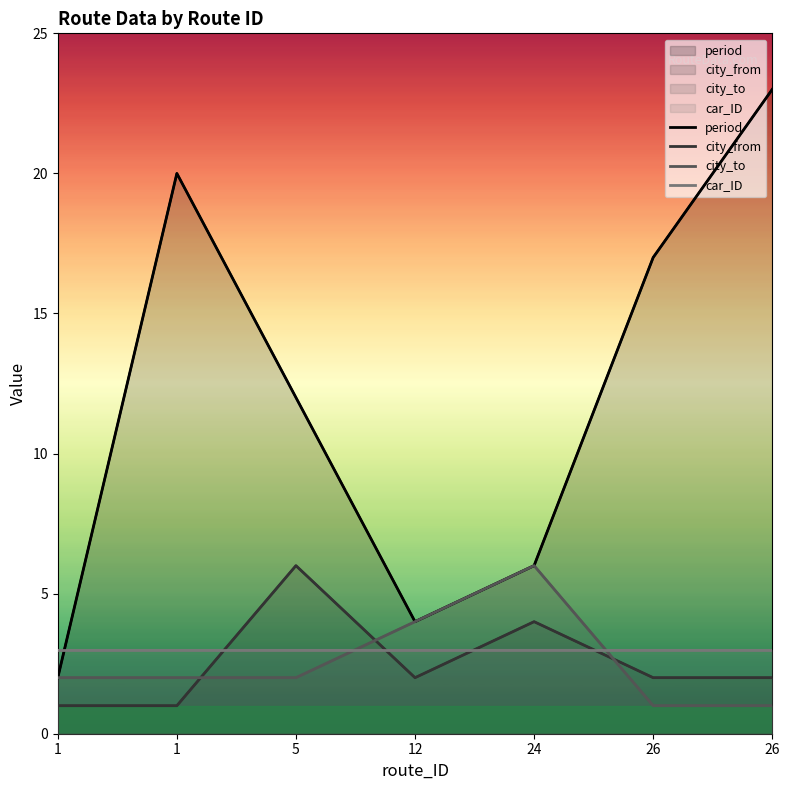

Reading right to left, transcribe all the data shown in this chart.

period: 26=23	26=17	24=6	12=4	5=12	1=20	1=2
city_from: 26=2	26=2	24=4	12=2	5=6	1=1	1=1
city_to: 26=1	26=1	24=6	12=4	5=2	1=2	1=2
car_ID: 26=3	26=3	24=3	12=3	5=3	1=3	1=3